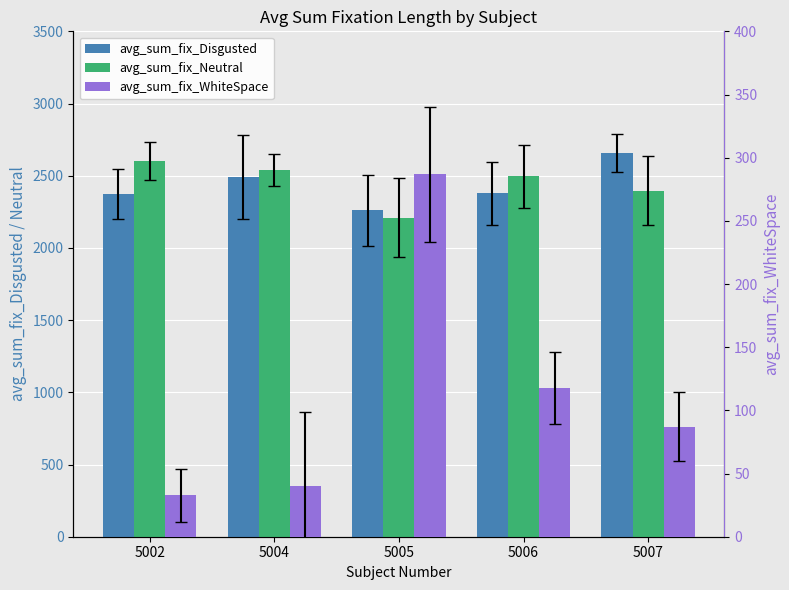

Reading left to right, what are all the values shown in this chart?

avg_sum_fix_Disgusted: 5002=2372.5	5004=2489.9	5005=2260.0	5006=2377.8	5007=2655.8
avg_sum_fix_Neutral: 5002=2600.0	5004=2542.0	5005=2210.4	5006=2495.6	5007=2397.2
avg_sum_fix_WhiteSpace: 5002=32.7	5004=39.8	5005=286.7	5006=117.7	5007=87.2